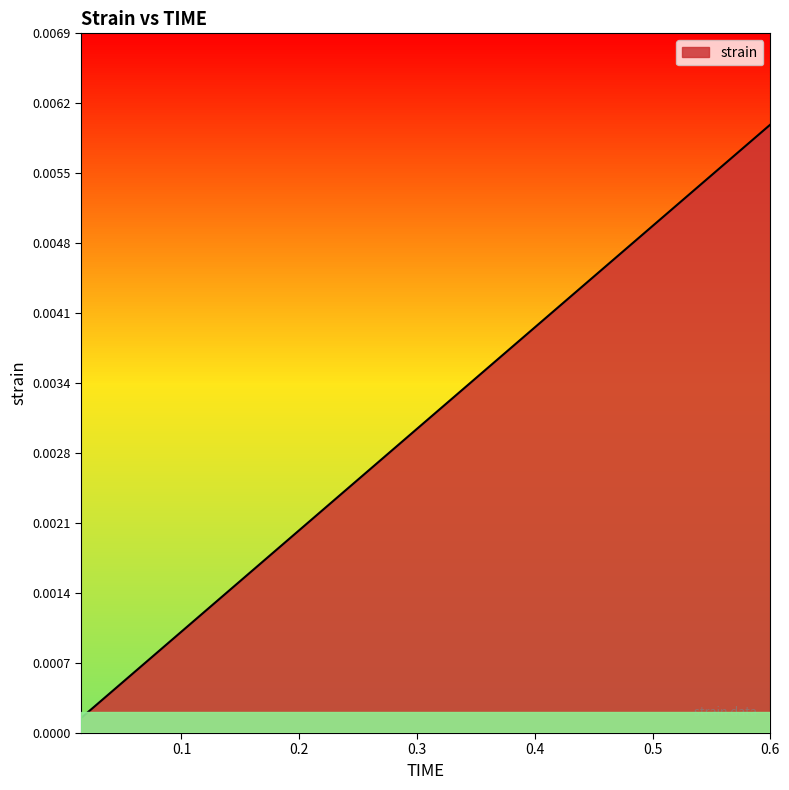

How many lines are shown in the chart?

1